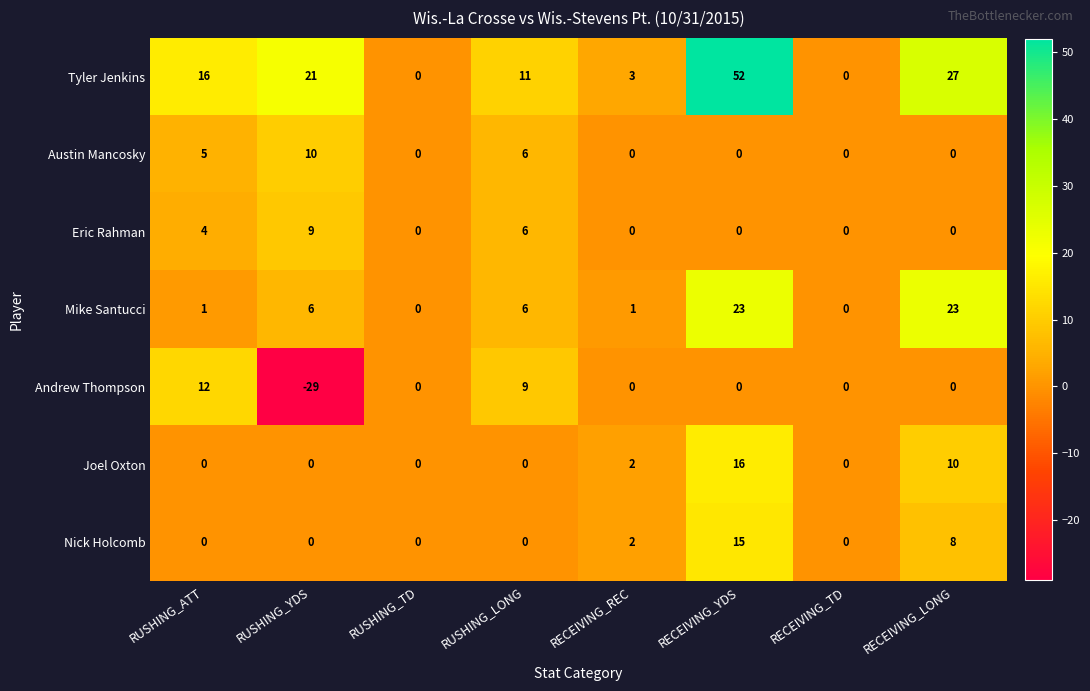

At which category is the sum across all series the highest?

RECEIVING_YDS